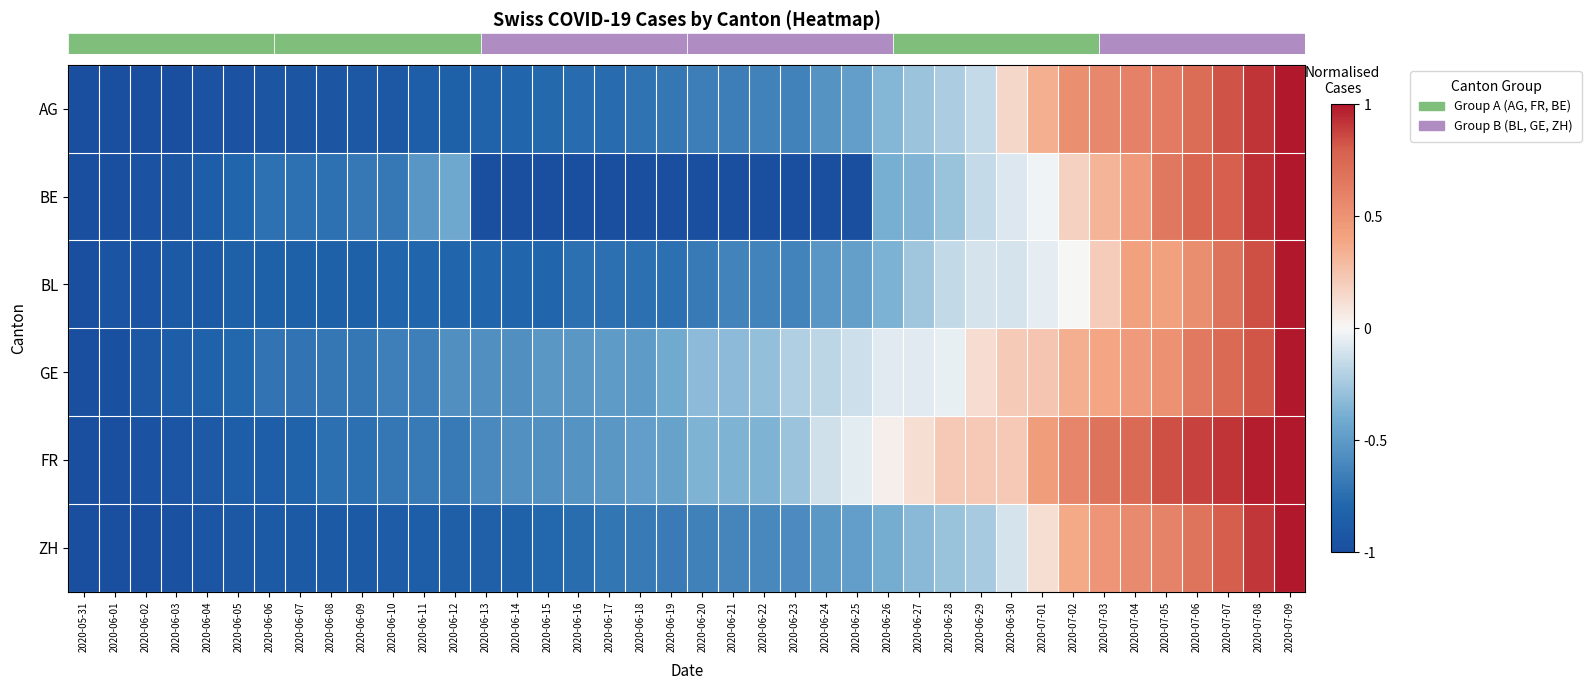

Which category has the lowest value across all series?

2020-05-31